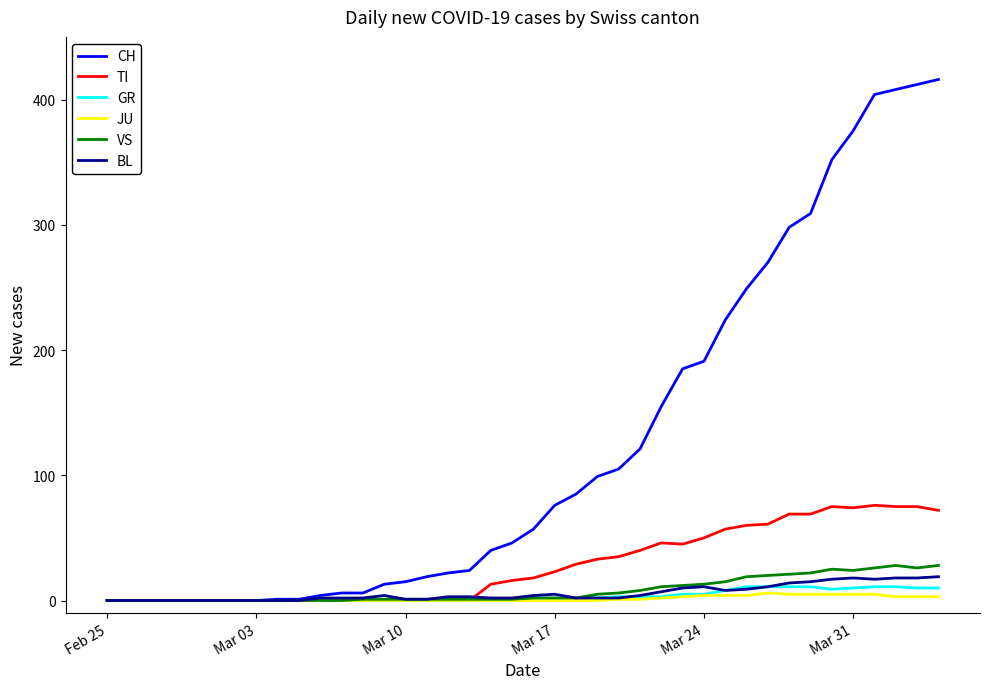

Which series has the largest range (max minus min)?

CH